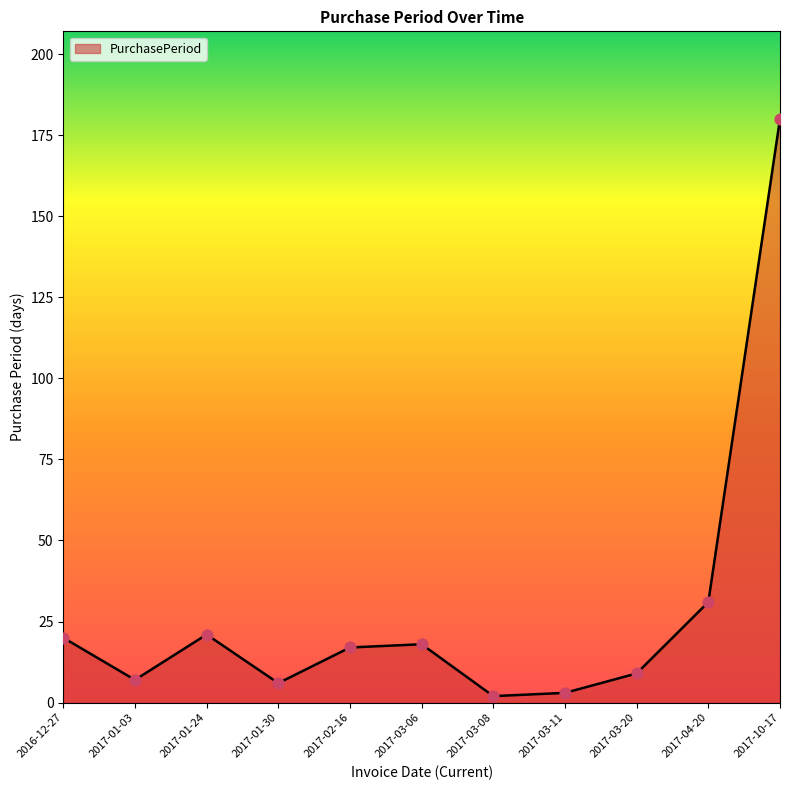

Which has a higher value, 2017-10-17 or 2017-01-03?

2017-10-17